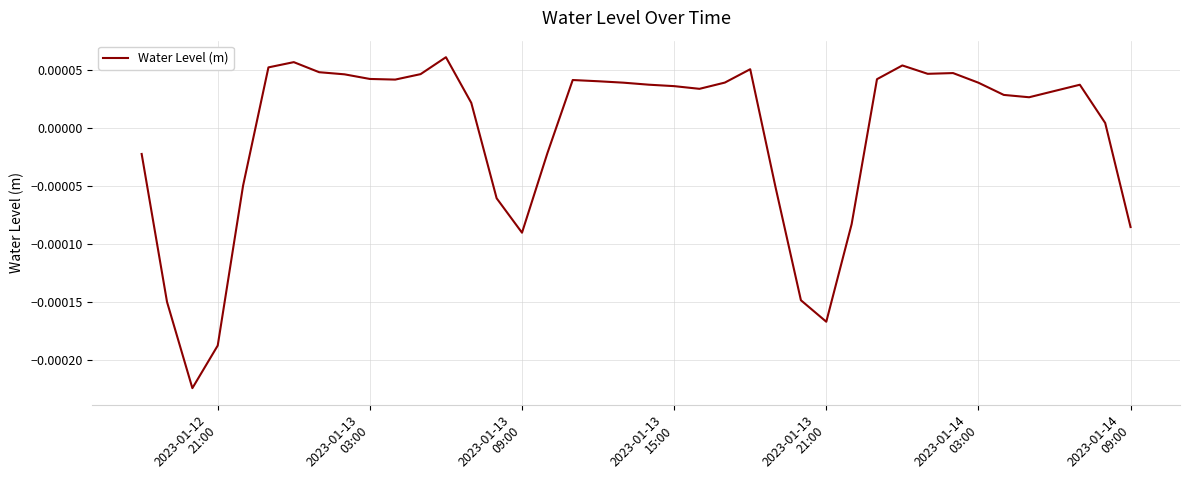

How many lines are shown in the chart?

1